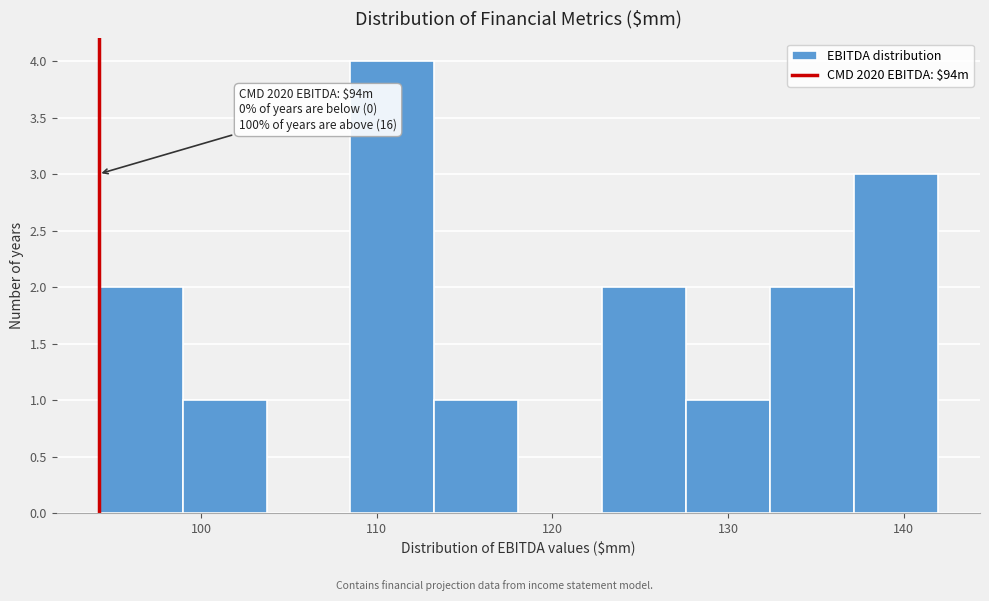

Which range on the x-axis has the tallest bar?

108 to 113